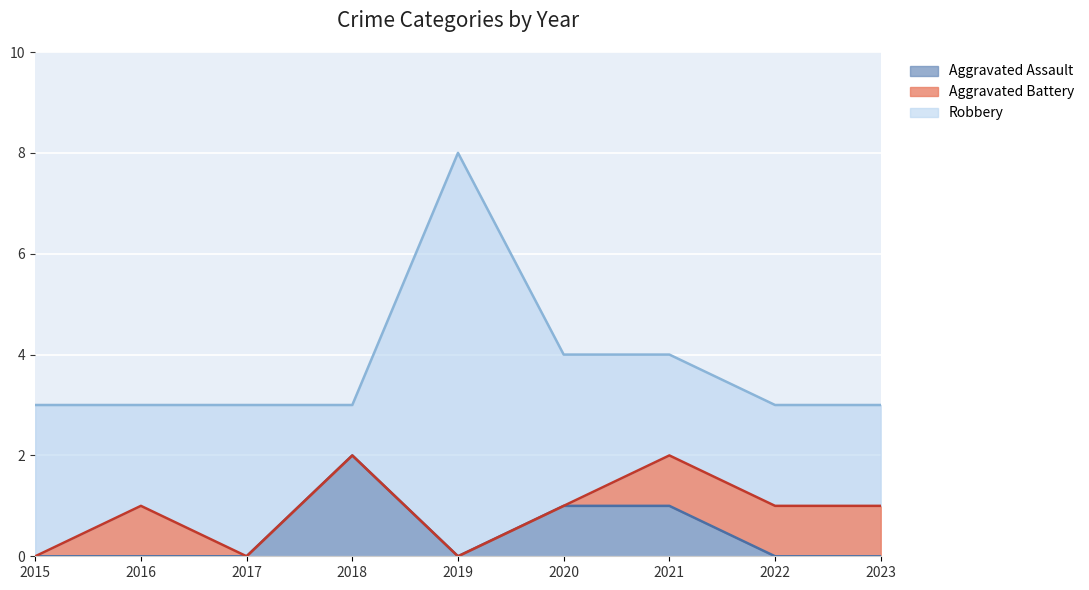

Between 2022 and 2018, which is larger?

2018